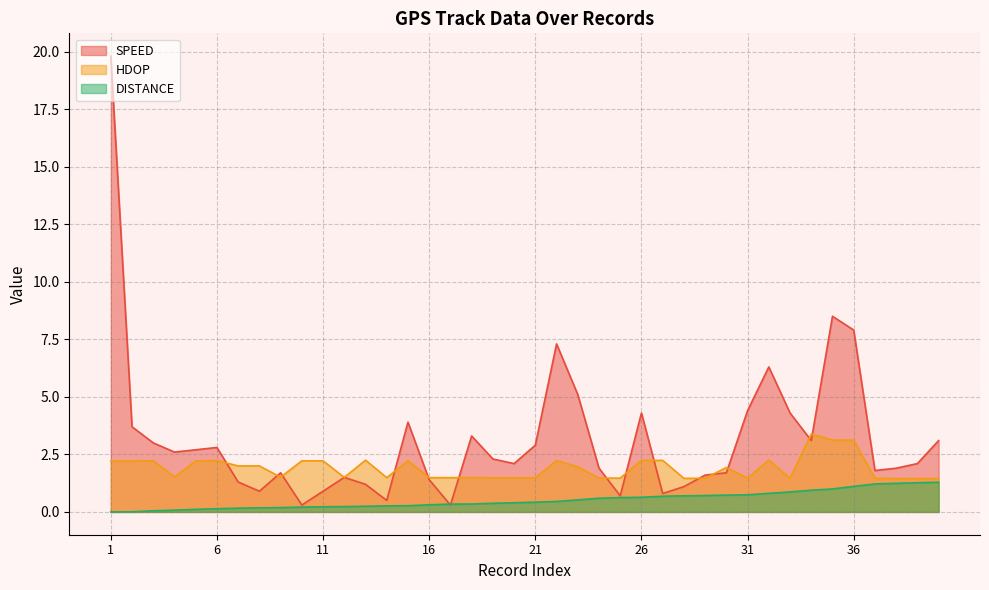

Between 13 and 37, which is larger?

37